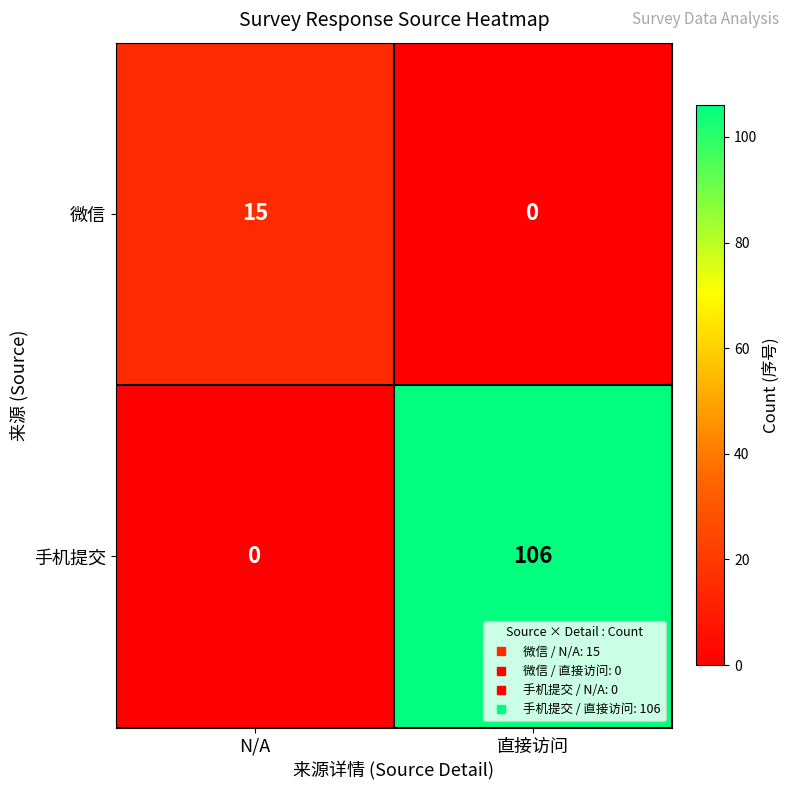

The value of 微信 at 直接访问 is 0. True or false?

True